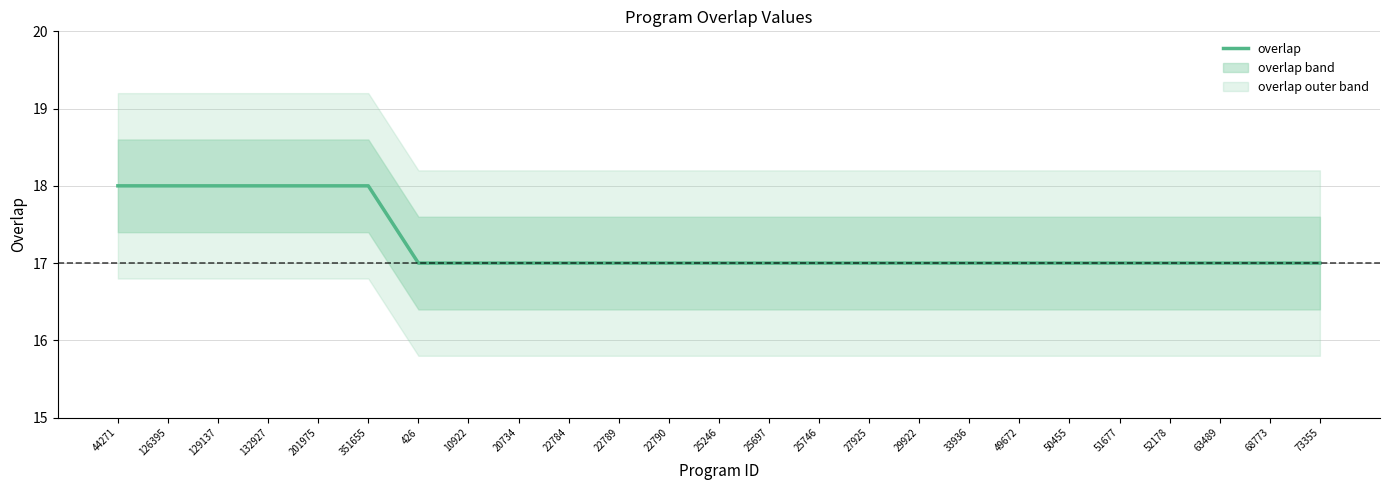

How many values exceed 17?

6